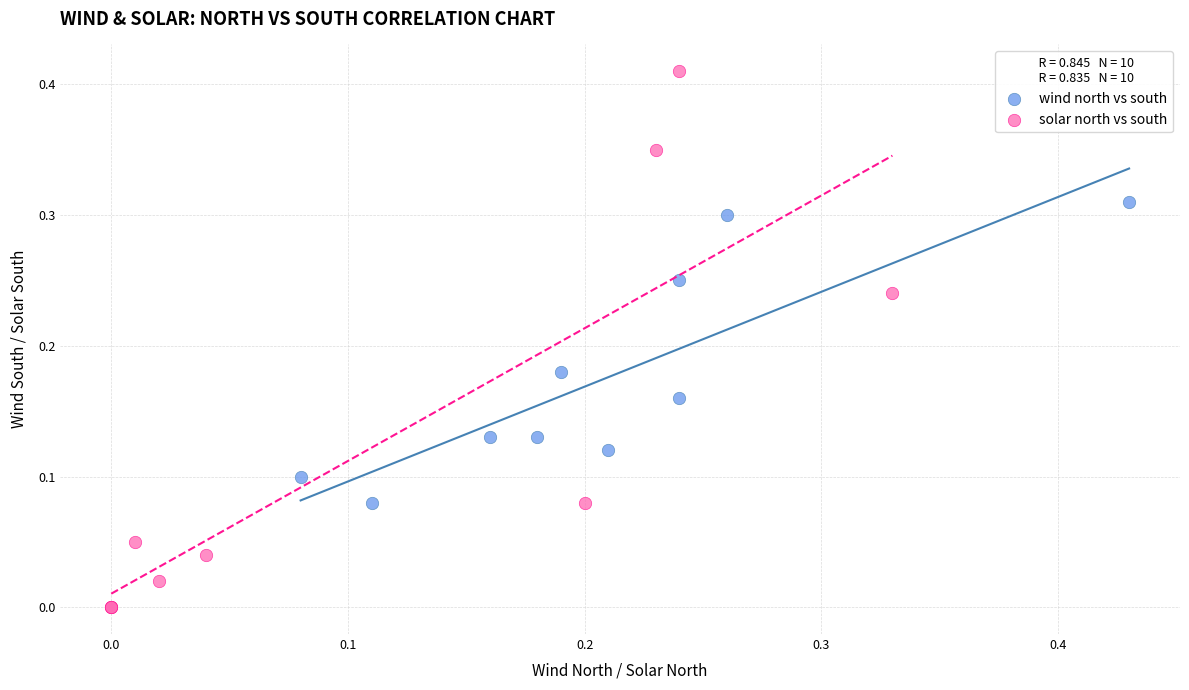

Which series reaches the minimum Y coordinate?

solar north vs south